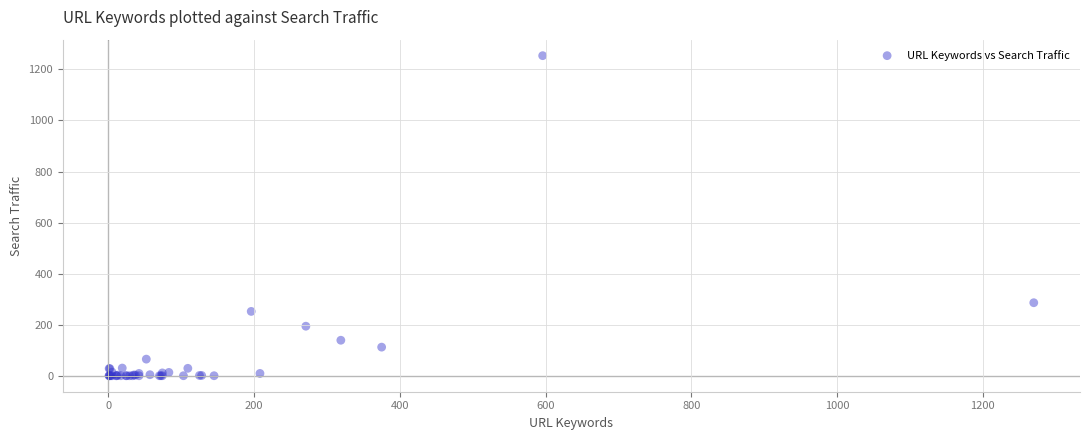

What Y value in the scatter plot is closest to 627?

286